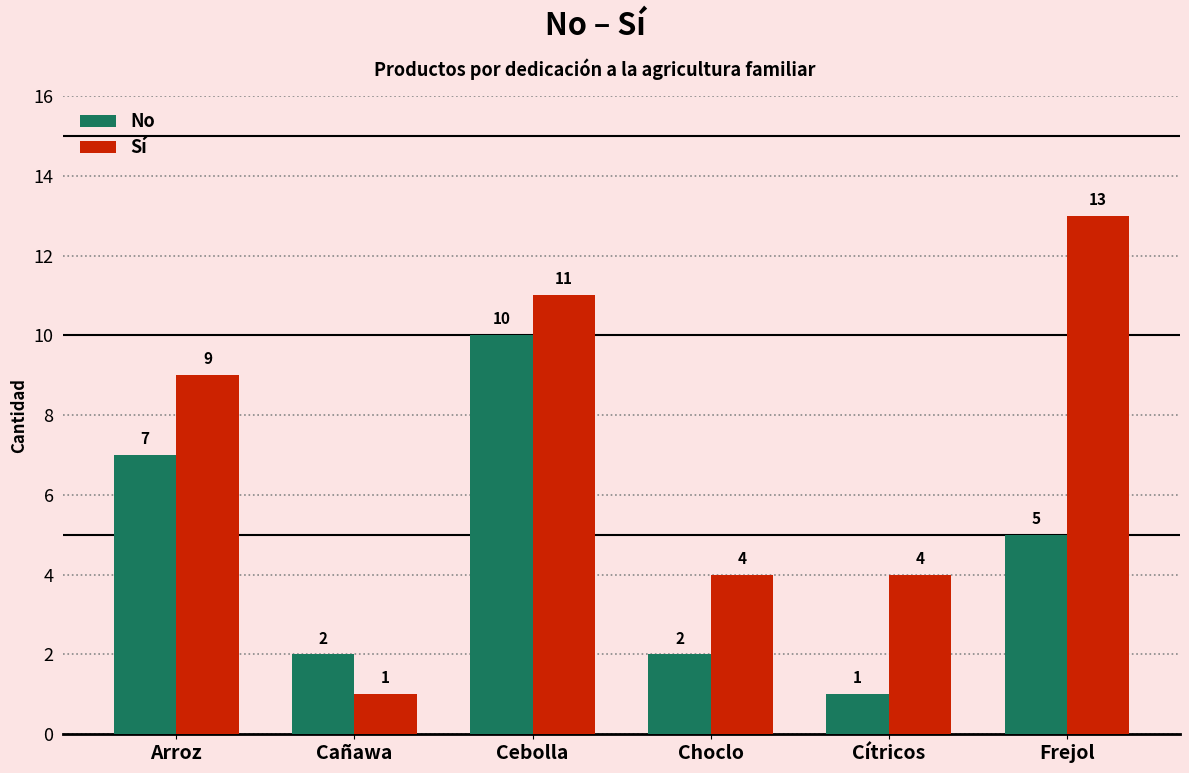

How many data points in Sí are less than 9?

3